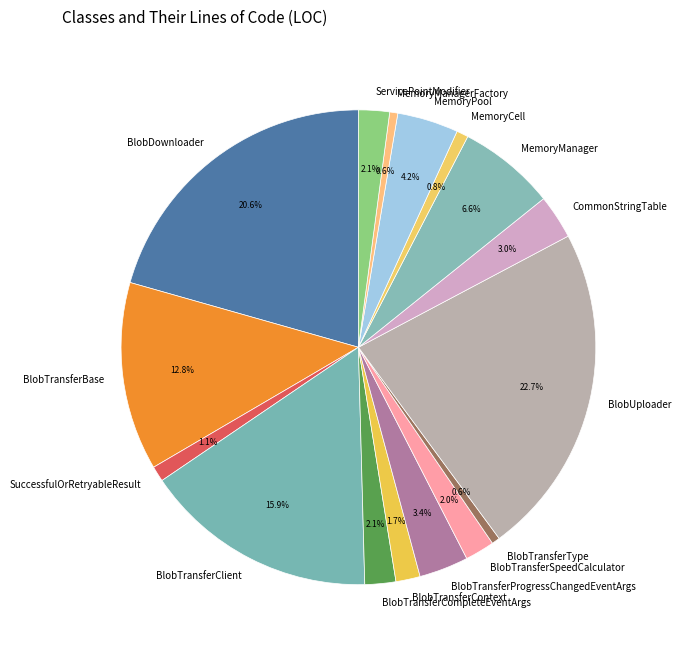

What percentage is the ServicePointModifier slice, to the nearest percent?

2%